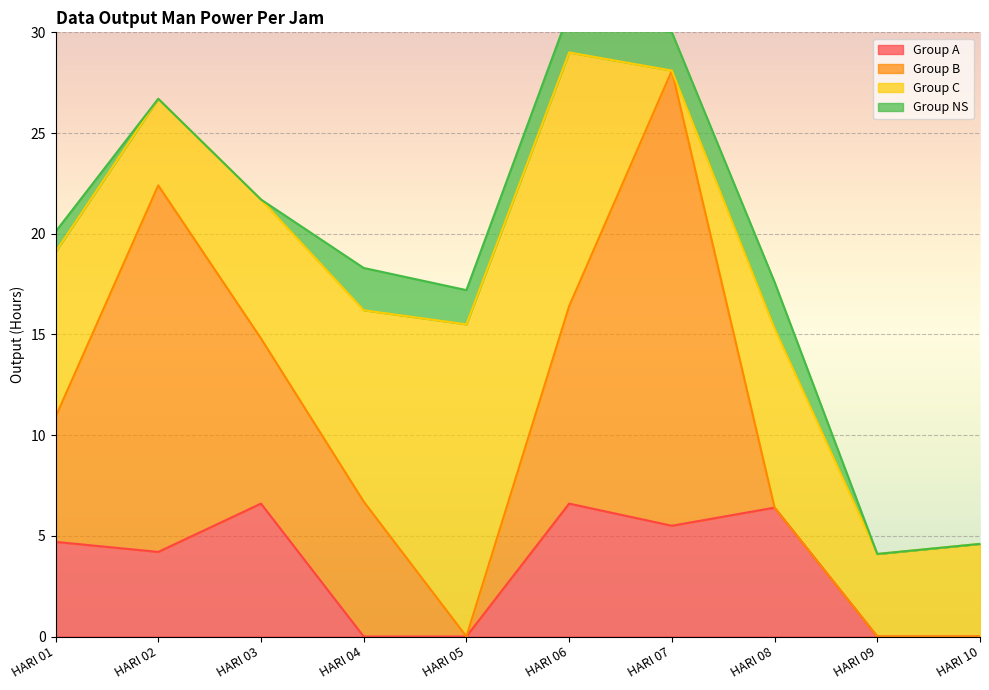

Is it true that Group B equals 30.4 at HARI 07?

False